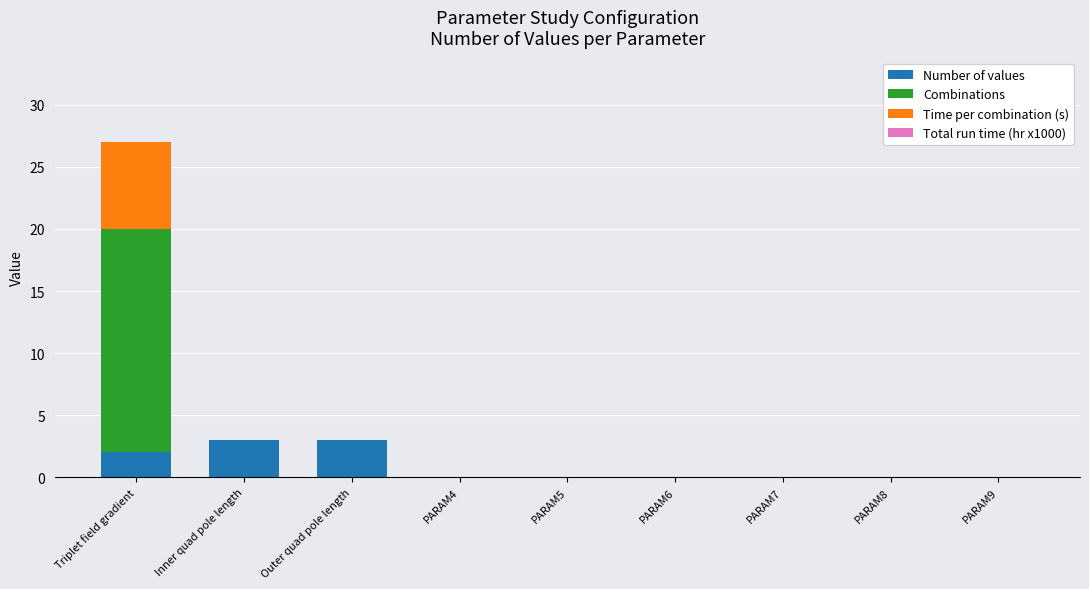

True or false: Number of values has a value of 0.0 at PARAM9.

True